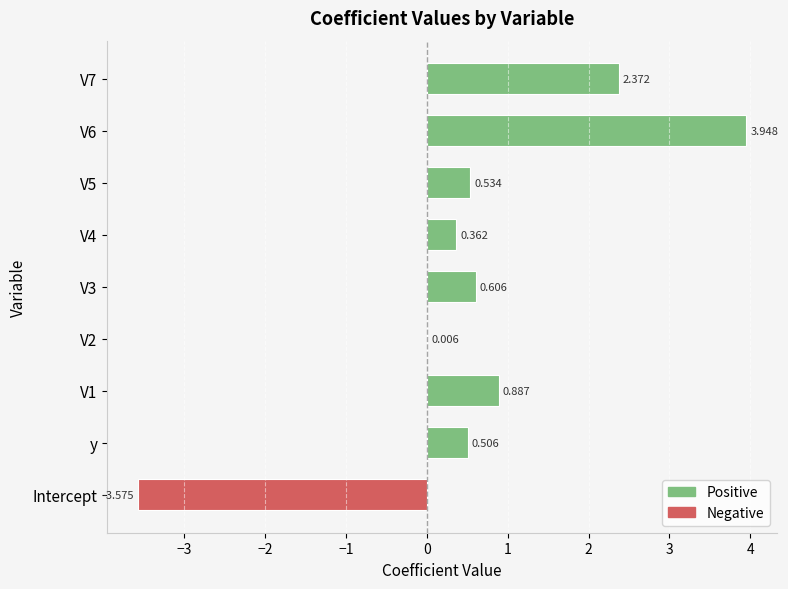

Count the number of values greater than 0.

8